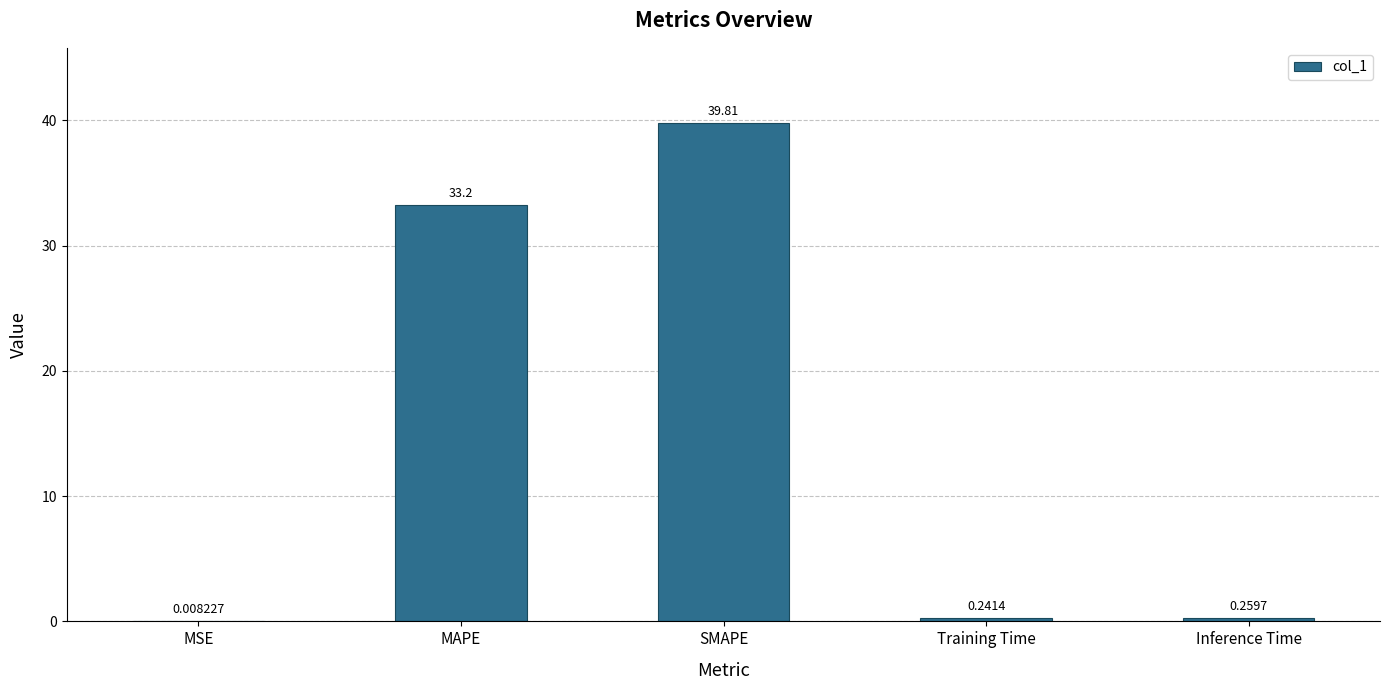

Is it true that the value at SMAPE is 39.8?

True